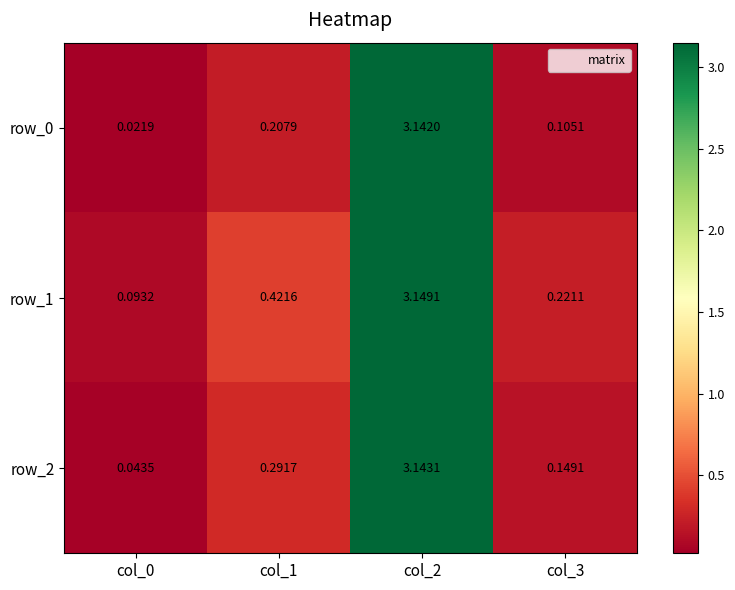

Is the value of row_2 at col_2 greater than the value of row_1 at col_2?

No